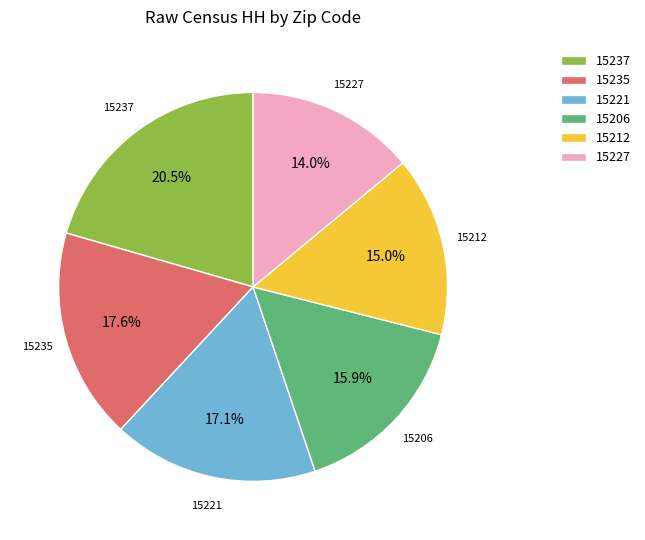

Which has a higher value, 15212 or 15206?

15206